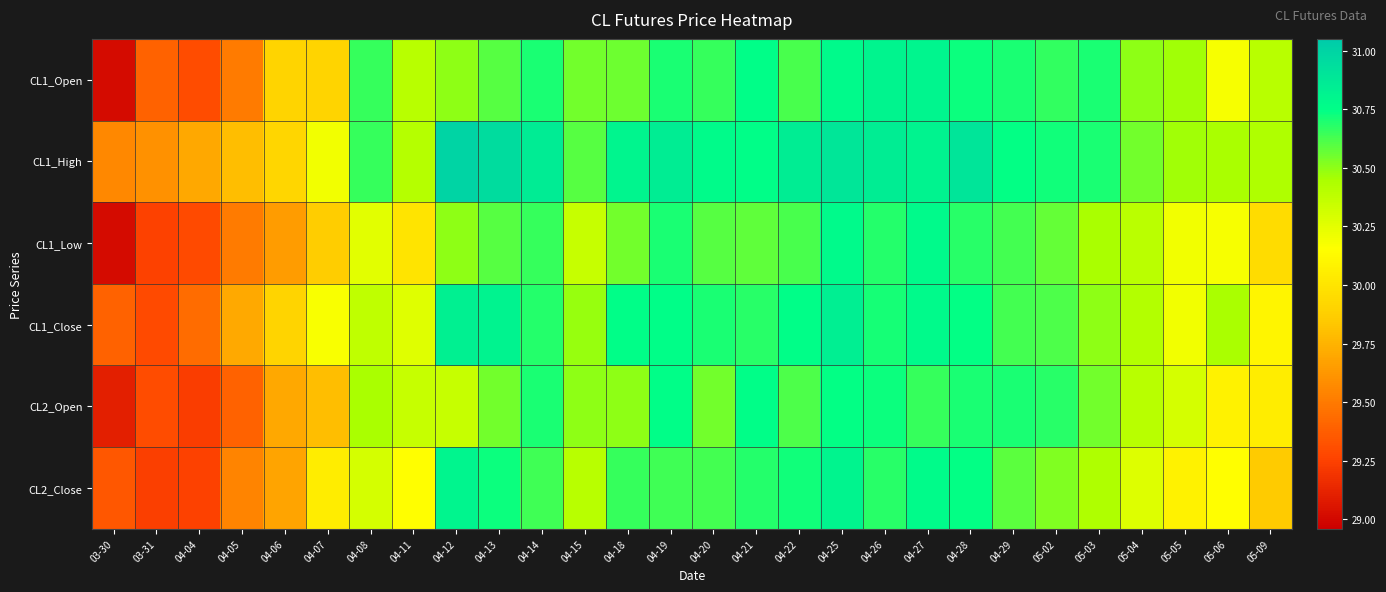

What is the greatest value displayed?

31.0